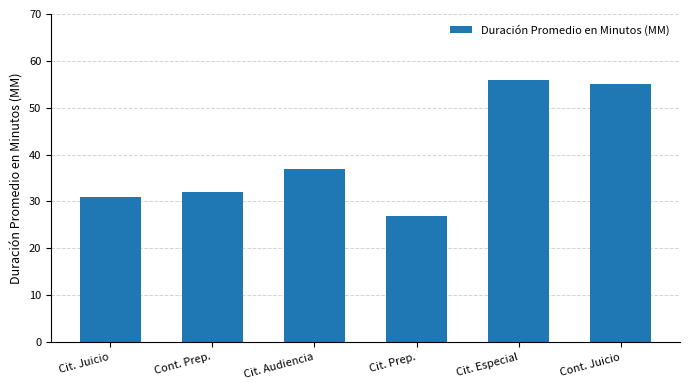

Reading right to left, list all the values displayed in this chart.

55	56	27	37	32	31